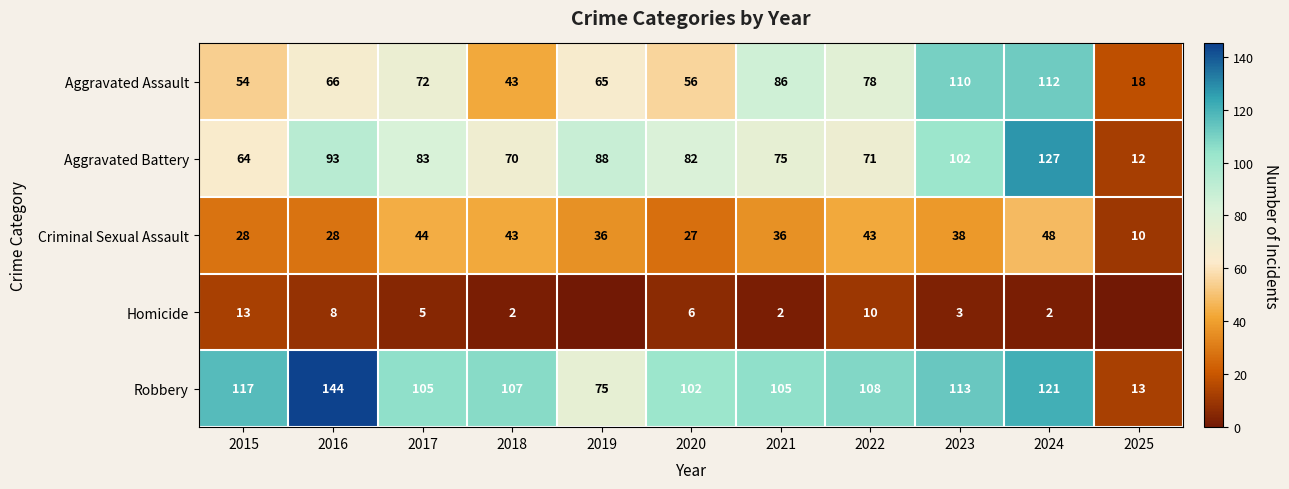

What is the sum of all Aggravated Battery values?

867